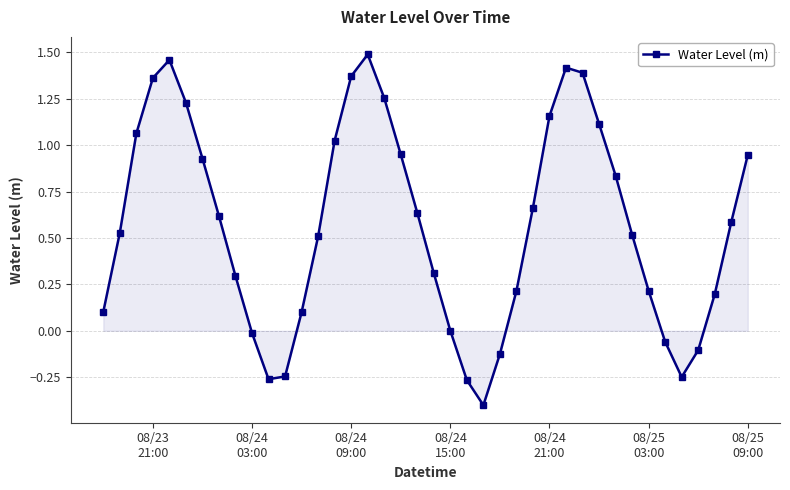

What is the minimum value shown in the chart?

-0.4